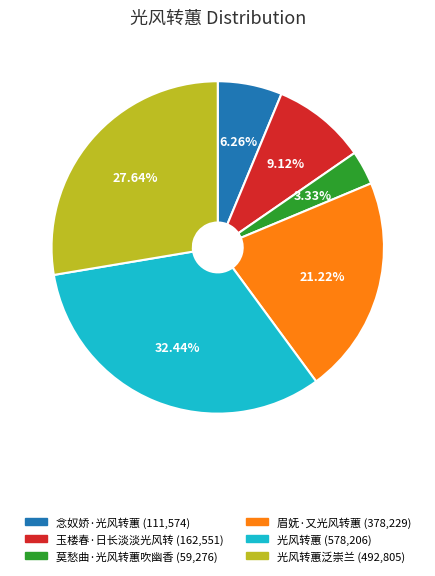

Does any single category account for the majority?

No